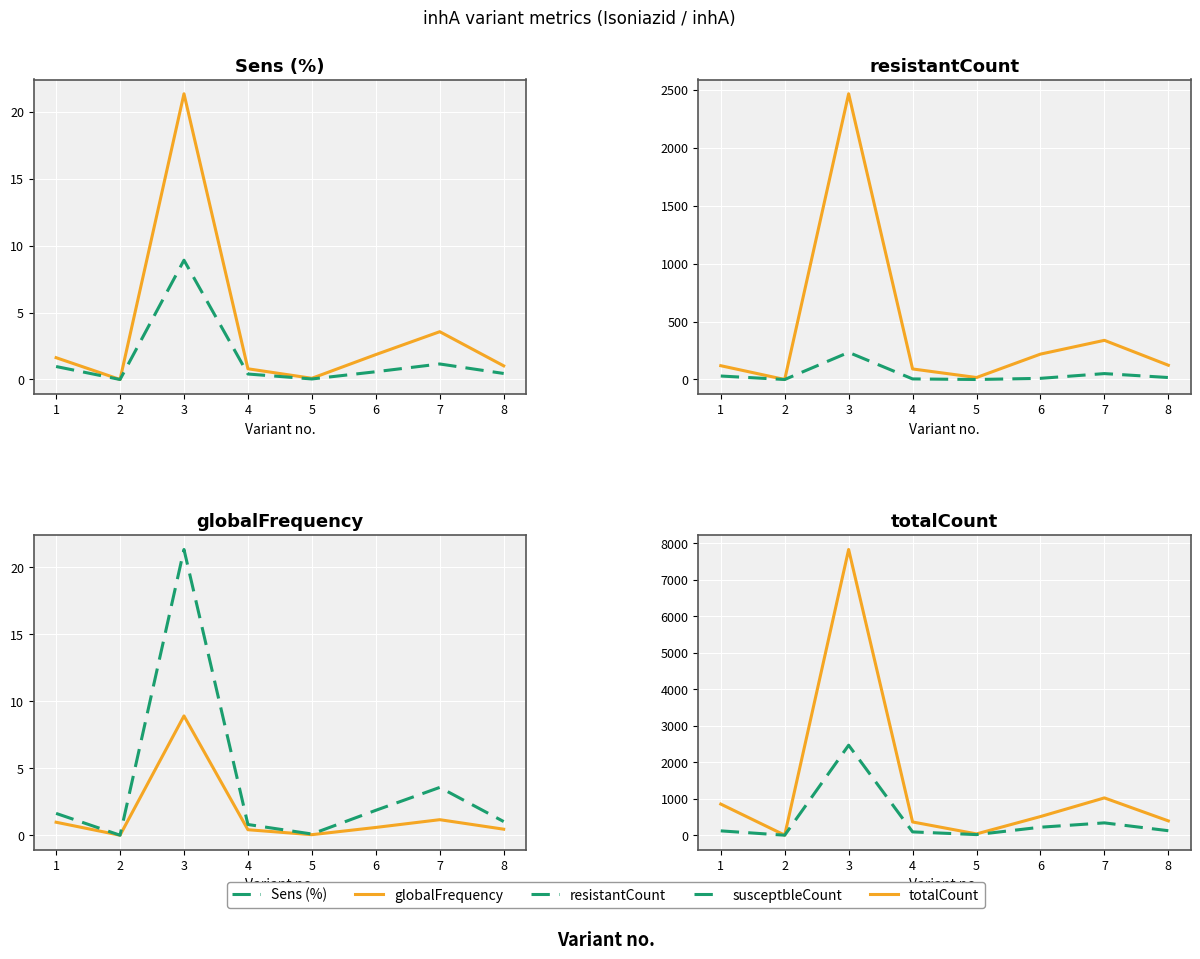

At how many categories does at least one series exceed 6224?

1